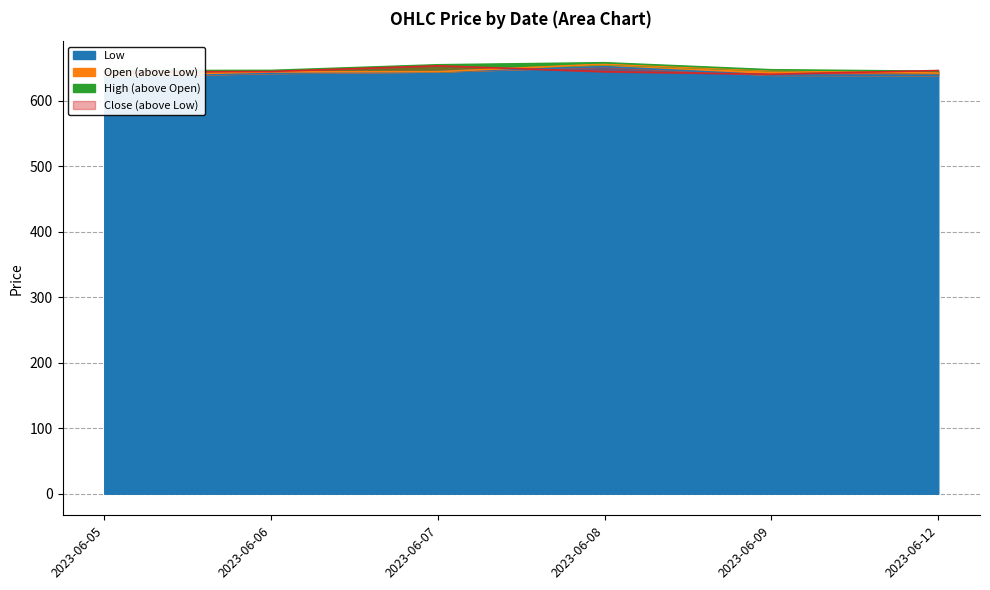

What are all the series names shown in the legend?

Open, High, Low, Close